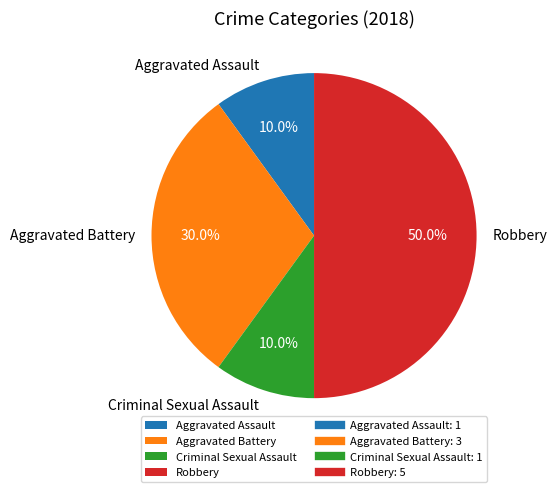

To the nearest percent, what percentage of the pie is Aggravated Battery?

30%